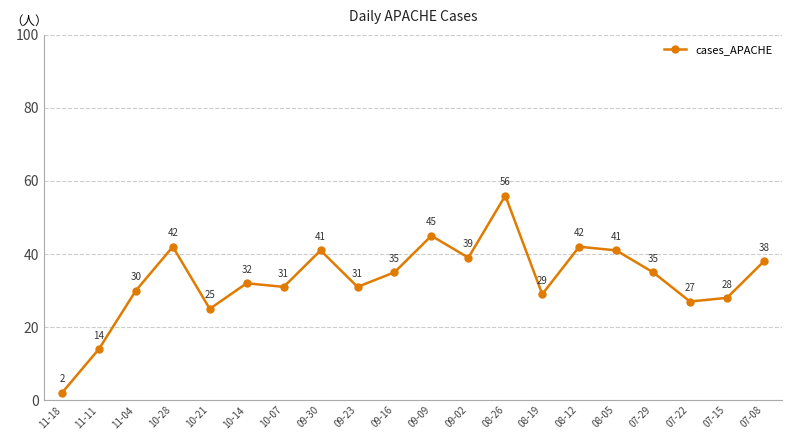

True or false: there are more than 0 points higher than both neighbors.

True